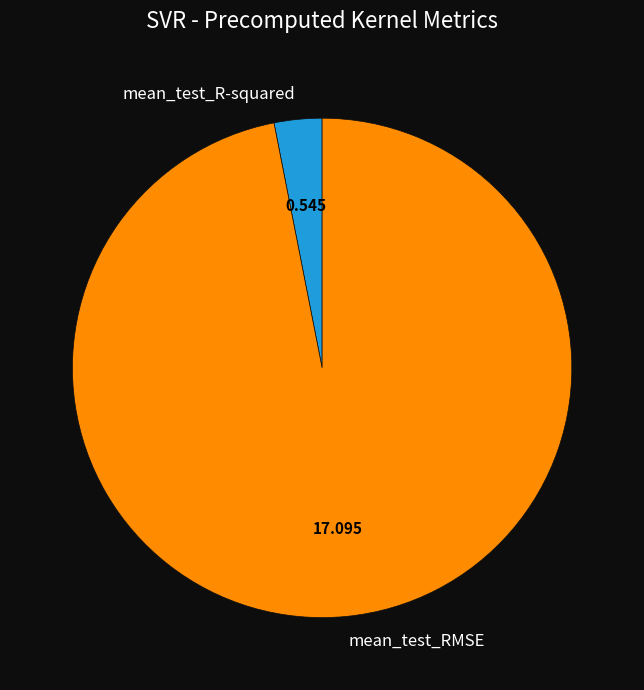

Rank the categories by value from highest to lowest.

mean_test_RMSE, mean_test_R-squared